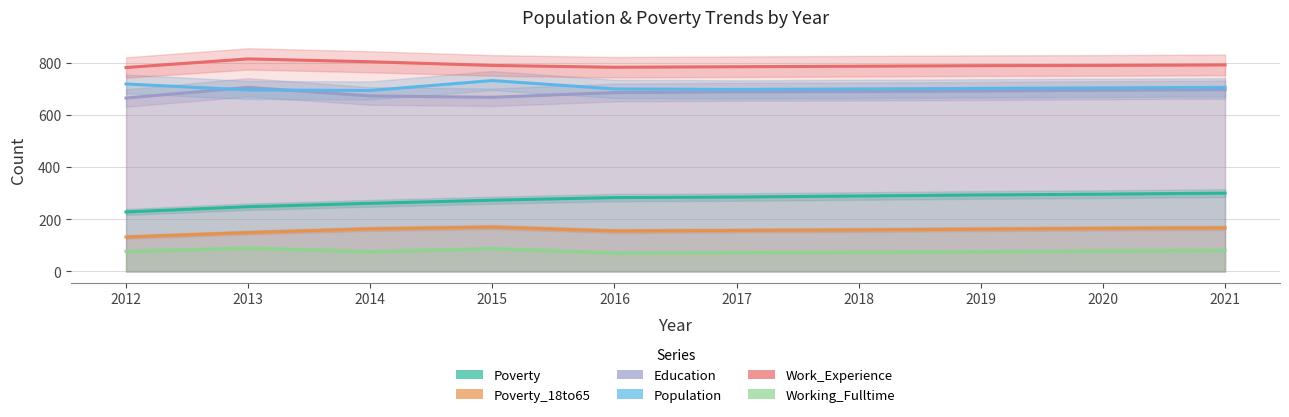

What are all the series names shown in the legend?

Poverty, Poverty_18to65, Education, Population, Work_Experience, Working_Fulltime